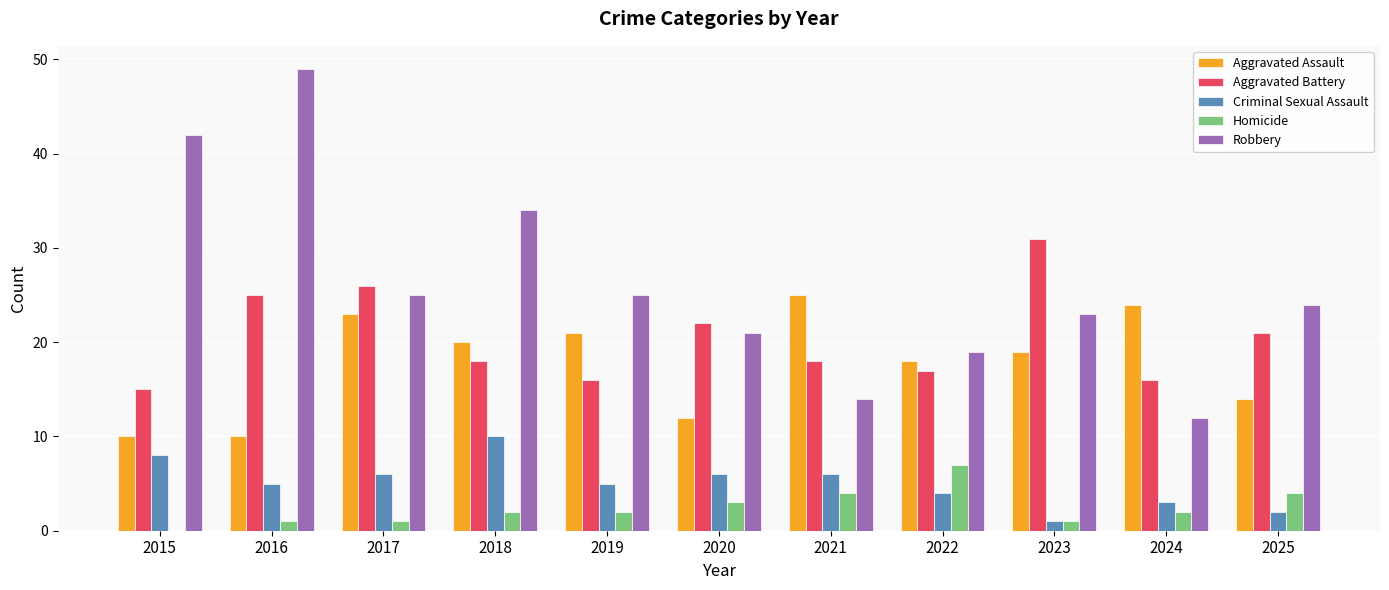

What is the maximum value for Aggravated Assault?

25